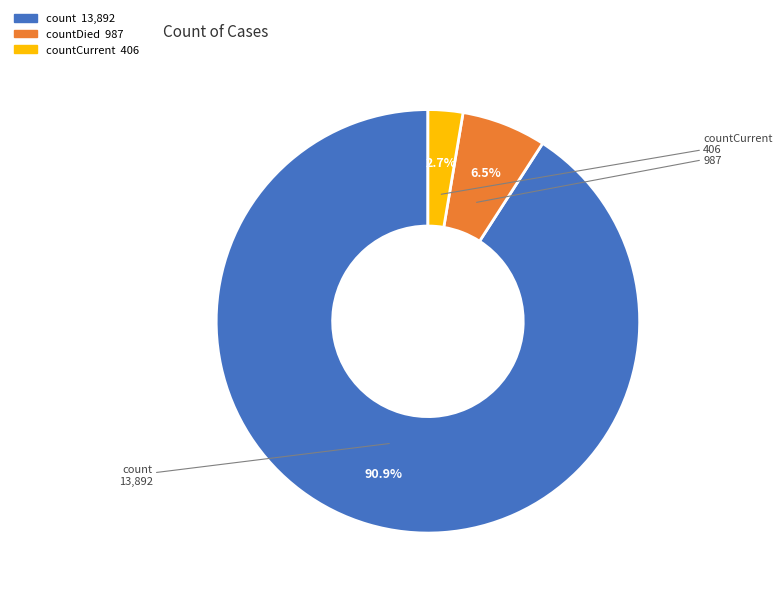

How many slices are in this pie chart?

3